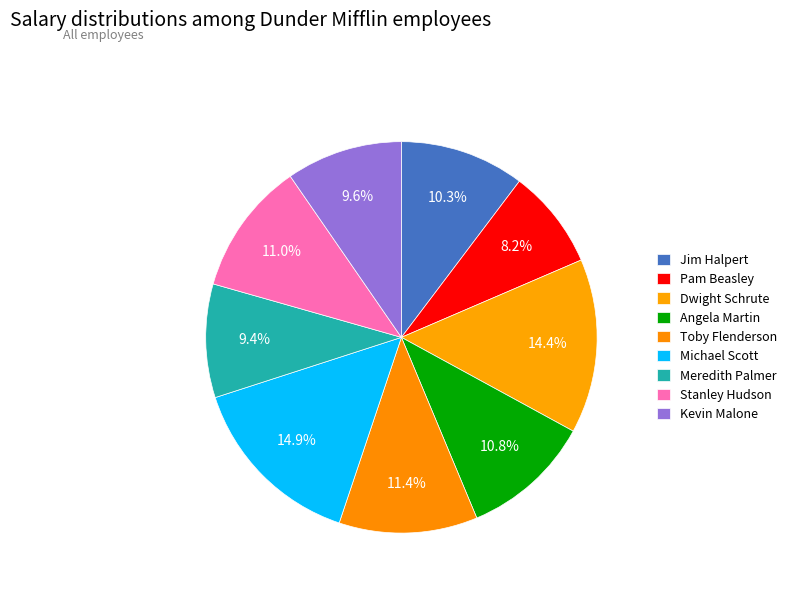

Is it true that Dwight Schrute is 14% of the pie?

True